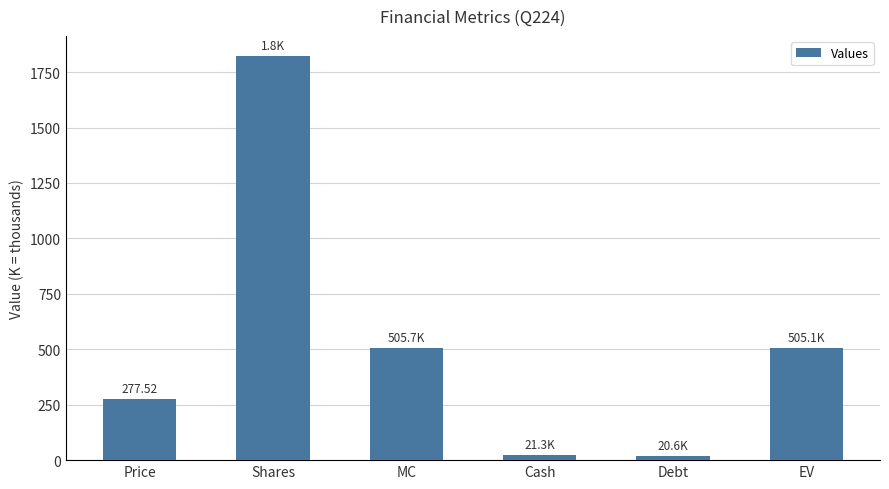

How many categories are shown in the chart?

6